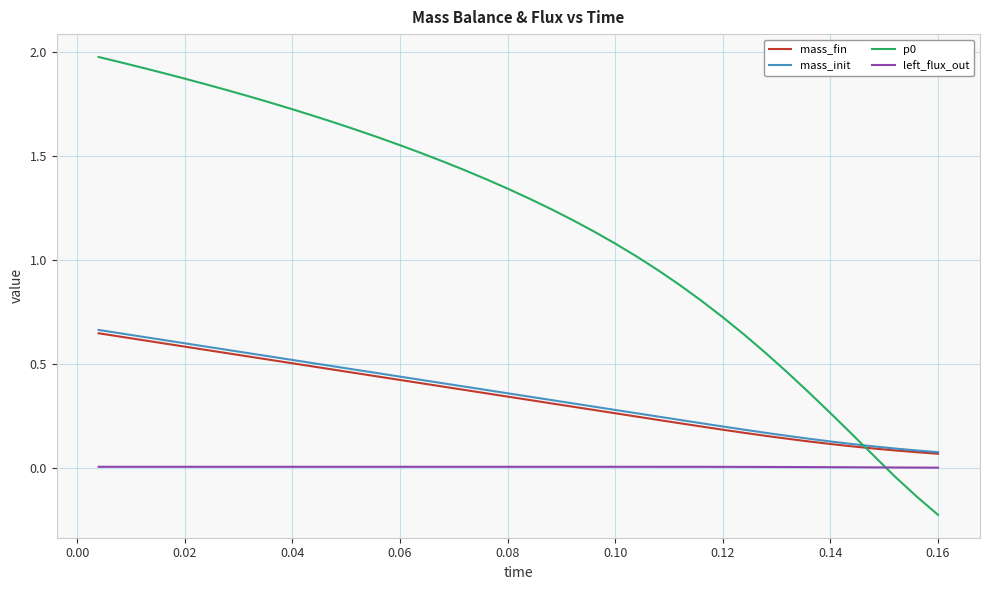

True or false: mass_init and left_flux_out intersect in this chart.

False